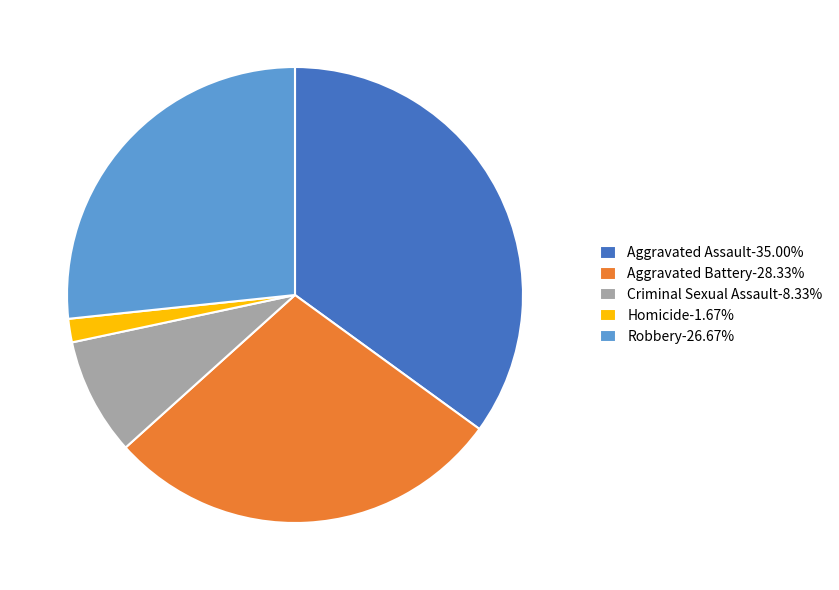

Which category has the smallest portion of the pie?

Homicide